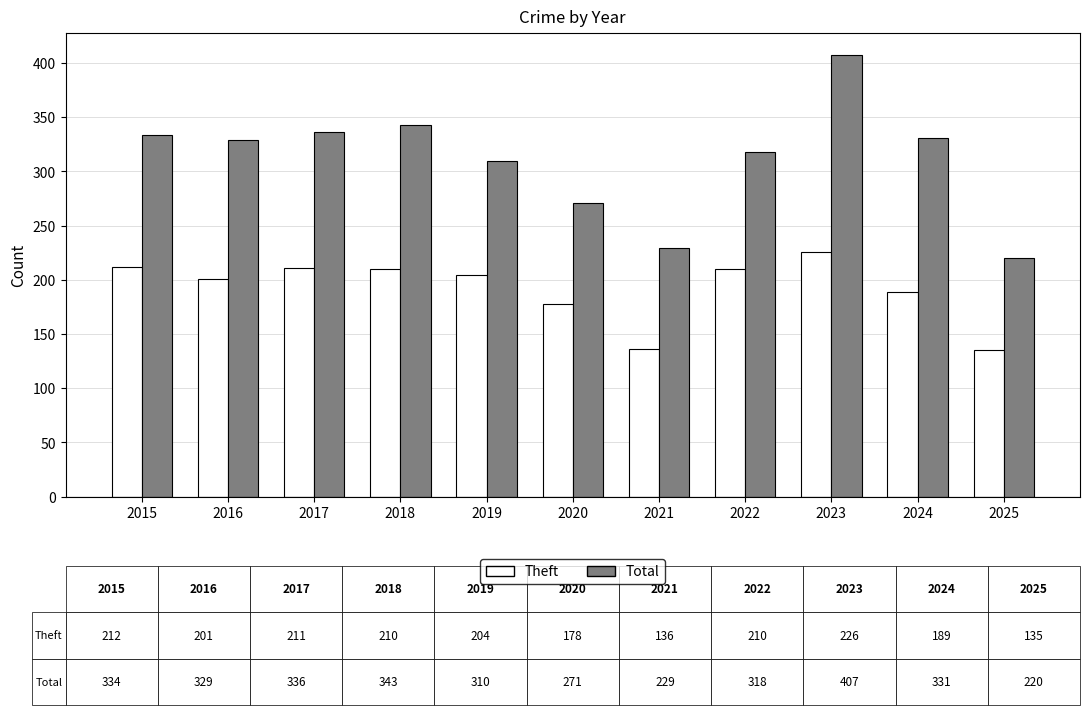

What is the approximate value of Total at 2015?

334